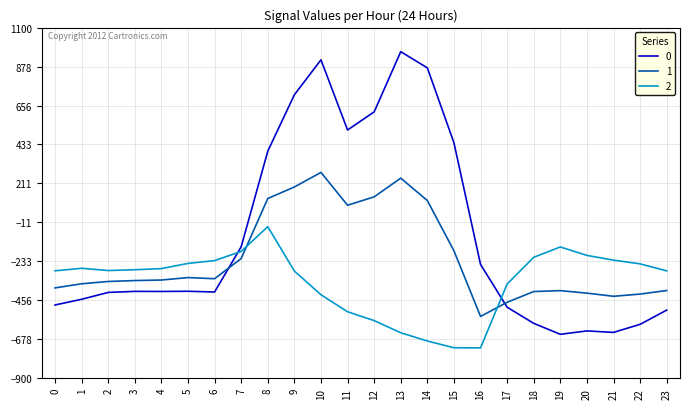

Where is 0 nearest to the value 156?

8